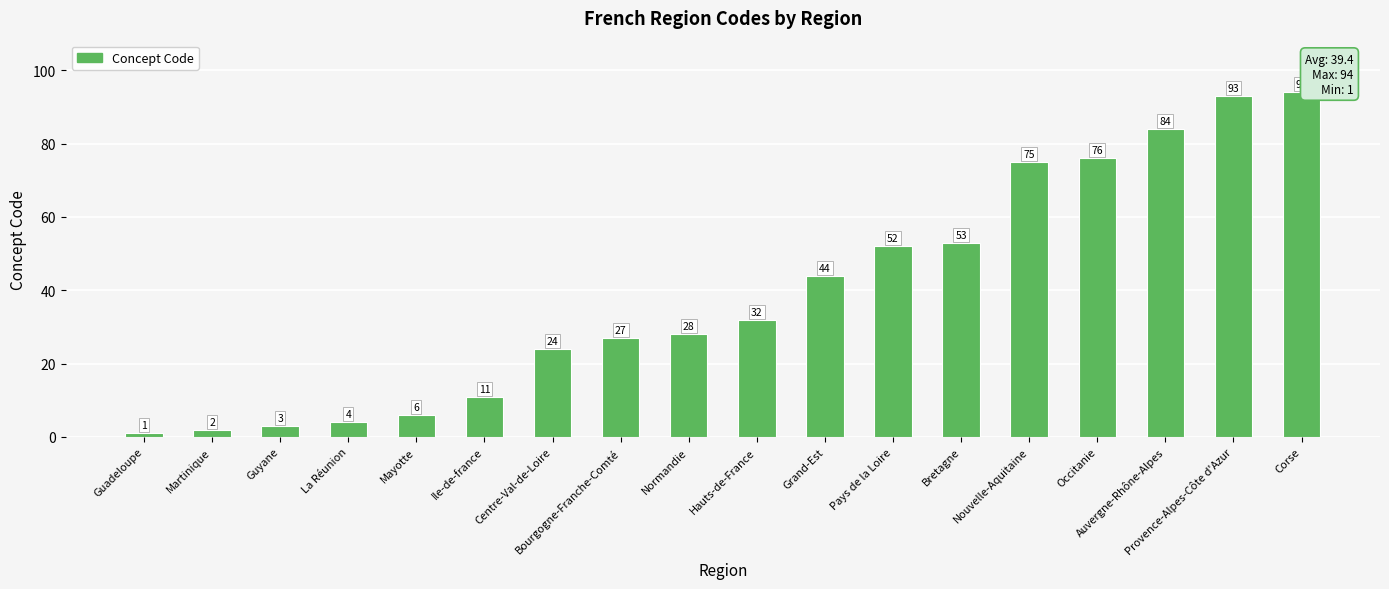

Where is the data nearest to the value 47?

Grand-Est